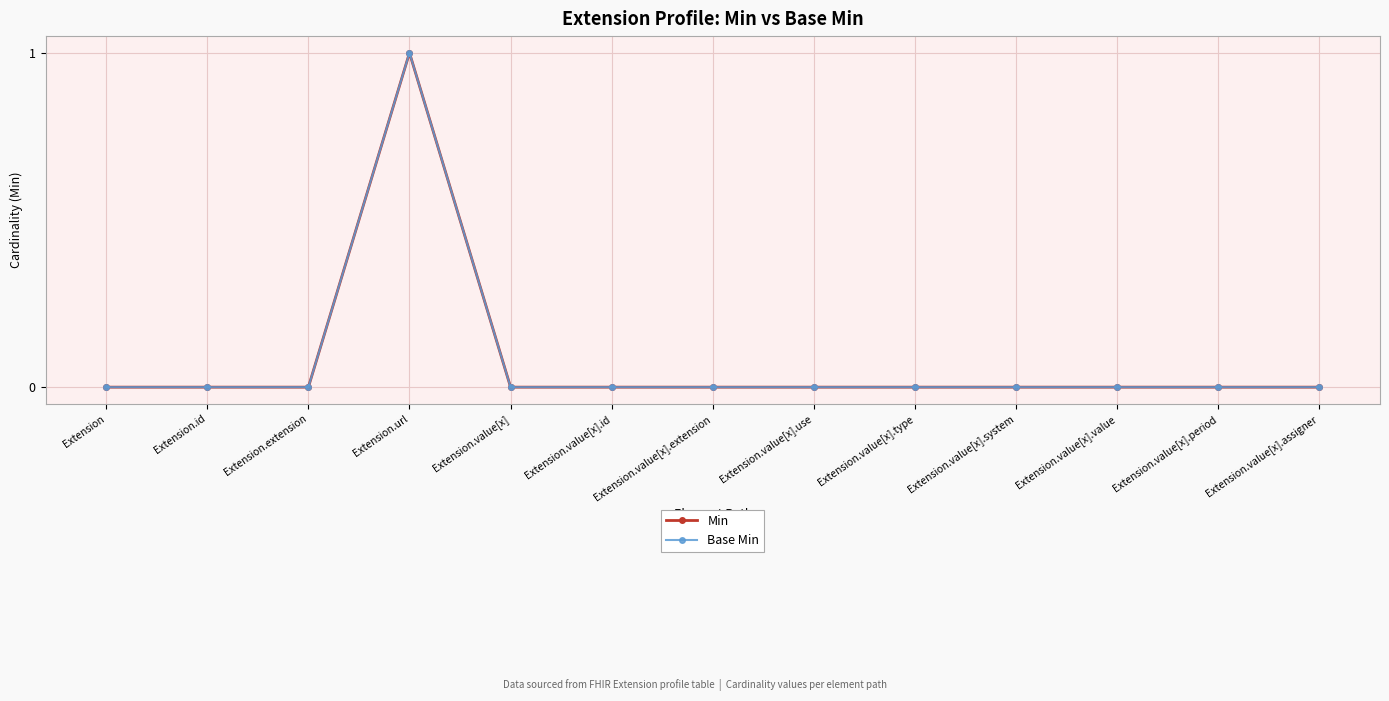

Which series has the widest spread of values?

Min